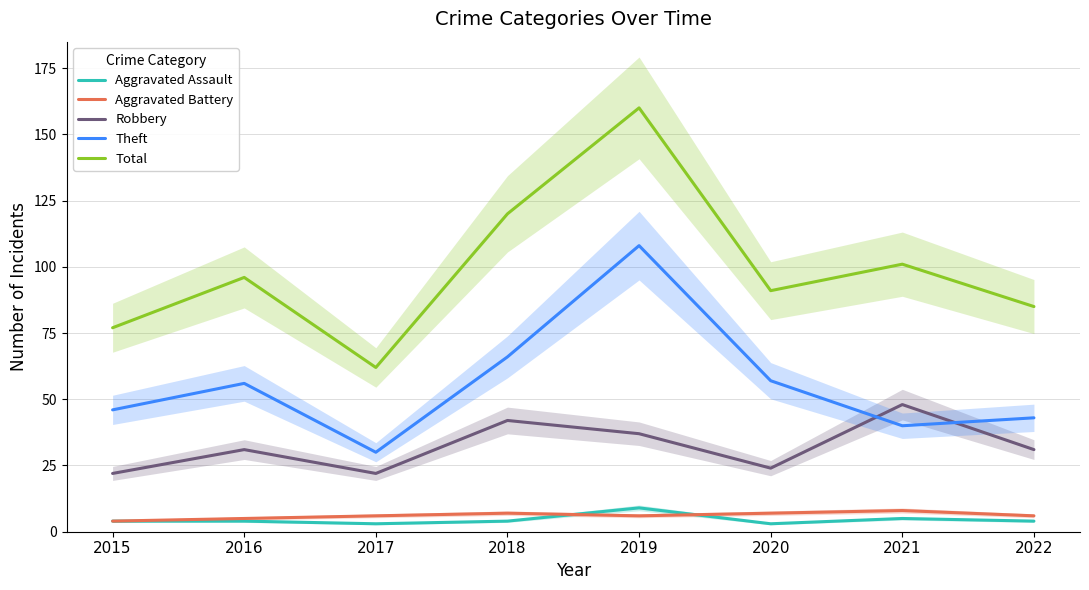

At which category does Total reach its first local peak?

2016